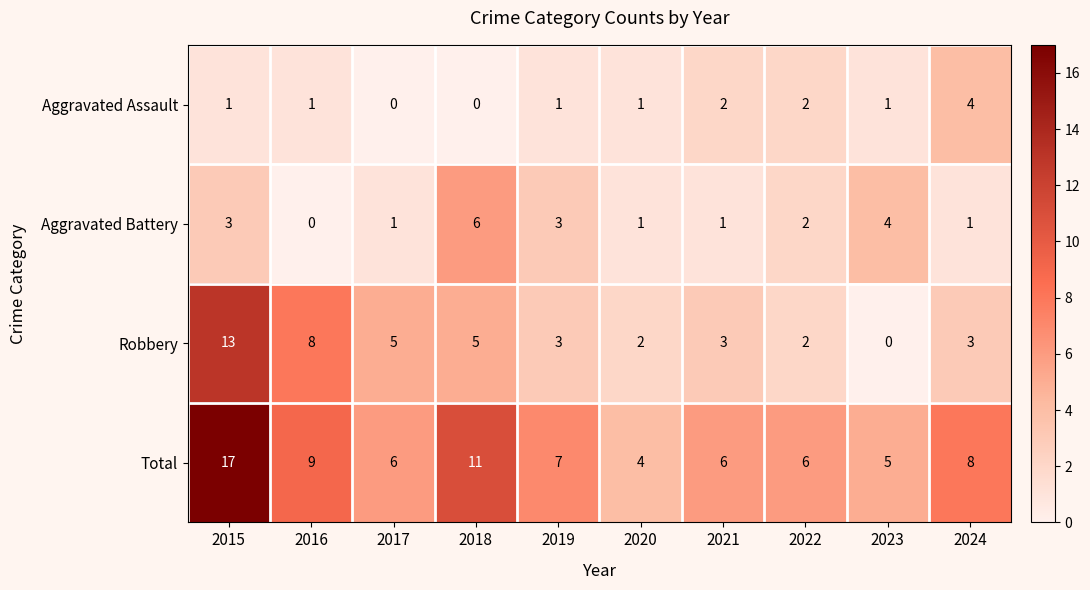

The Aggravated Assault series shows 2 at 2018. True or false?

False